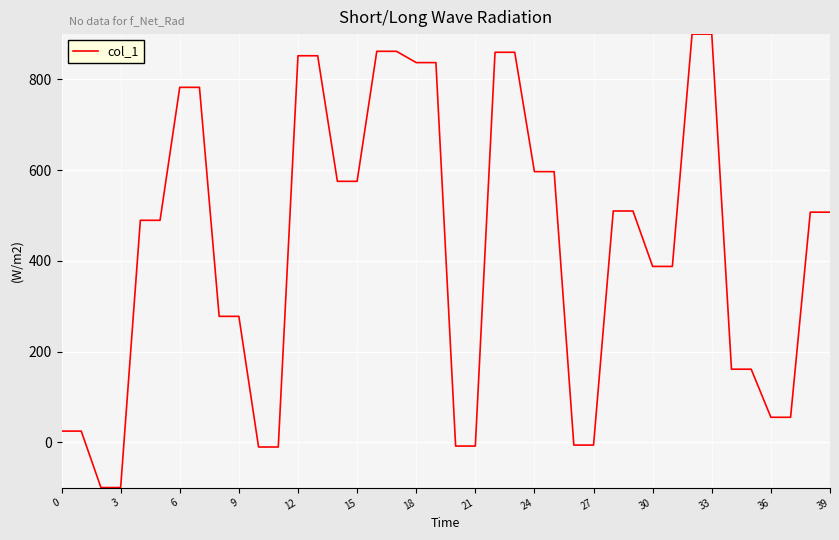

What is the maximum value shown in the chart?

900.0